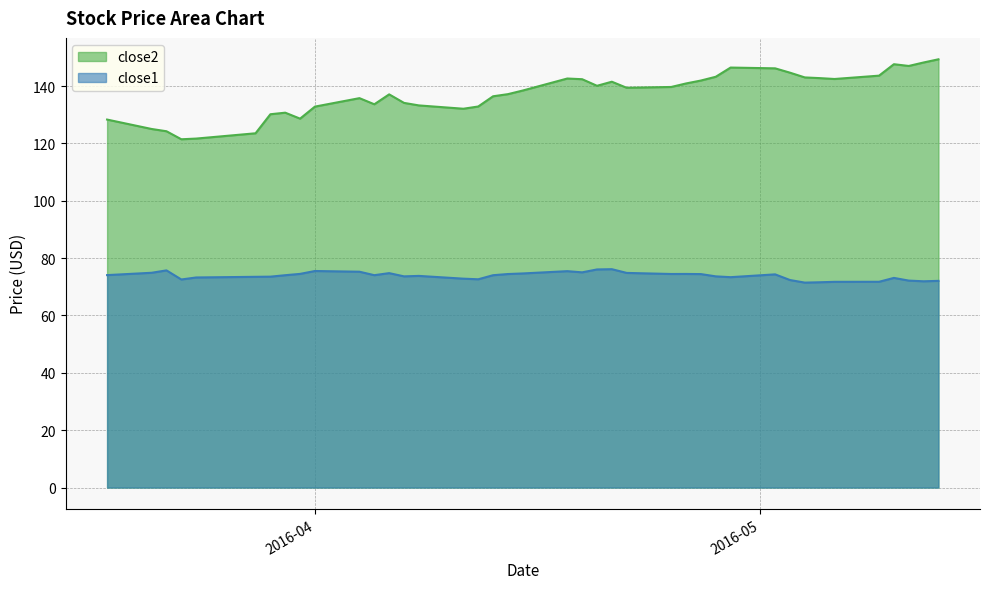

Which series has the largest total across all categories?

close2